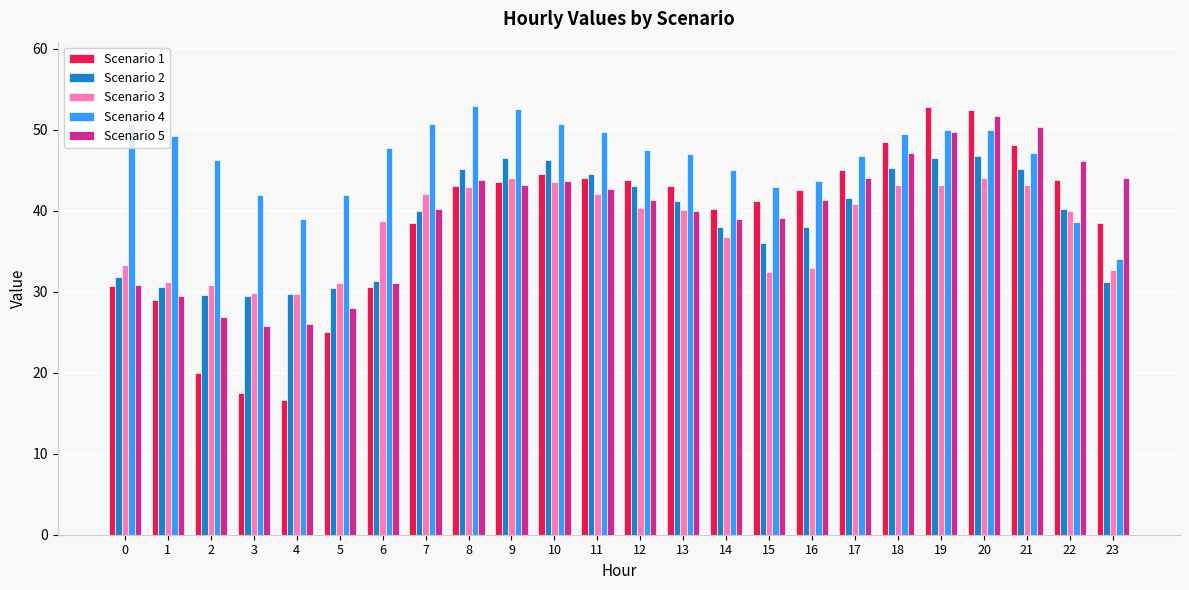

Where does the Scenario 3 series first go above 40?

7